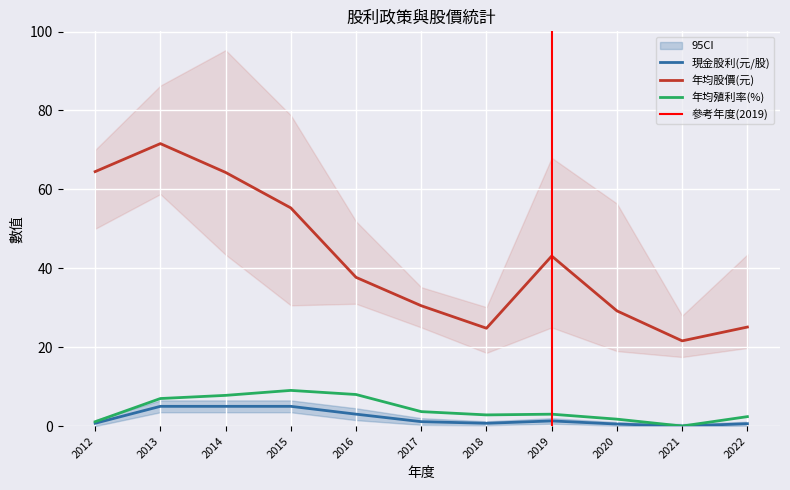

Which has a higher value, 2013 or 2021?

2013